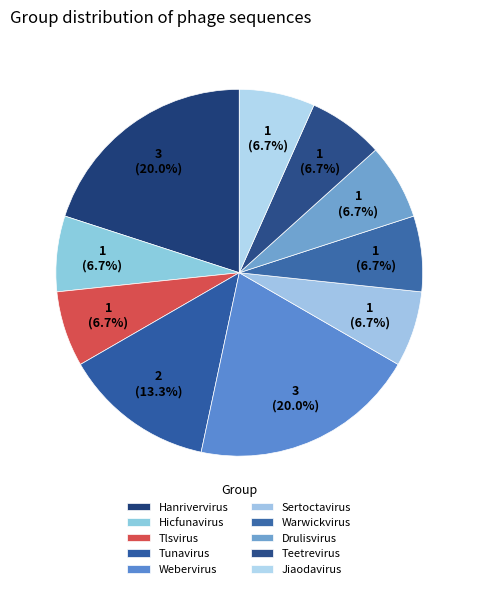

Is there any slice that represents more than half of the pie?

No